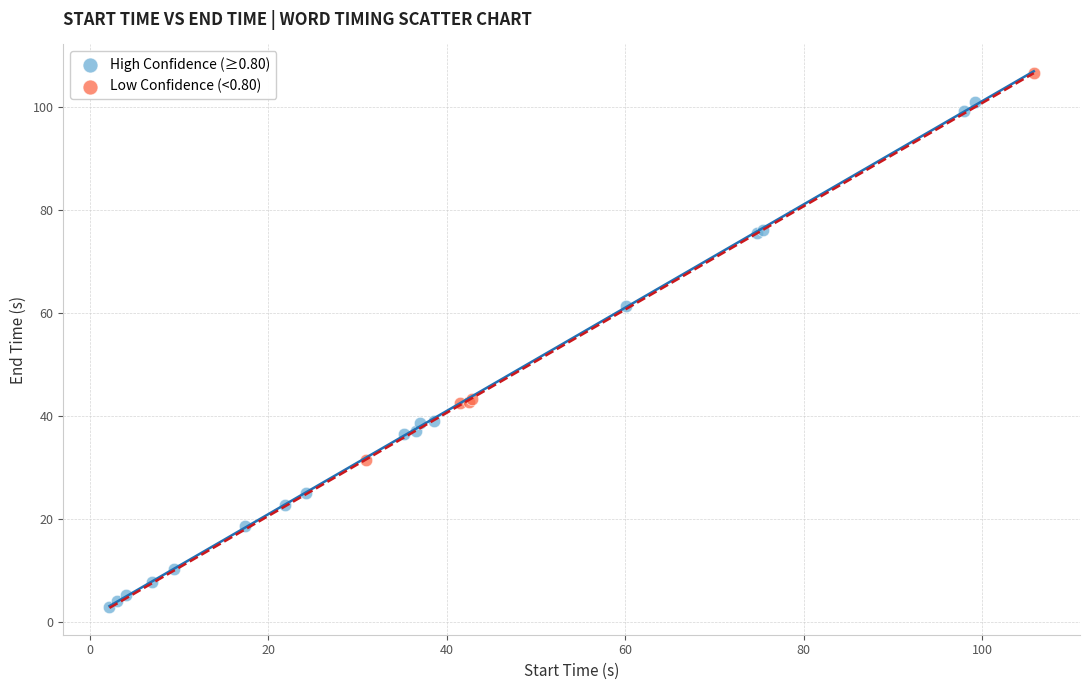

Which series reaches the maximum Y coordinate?

Low Confidence (<0.80)